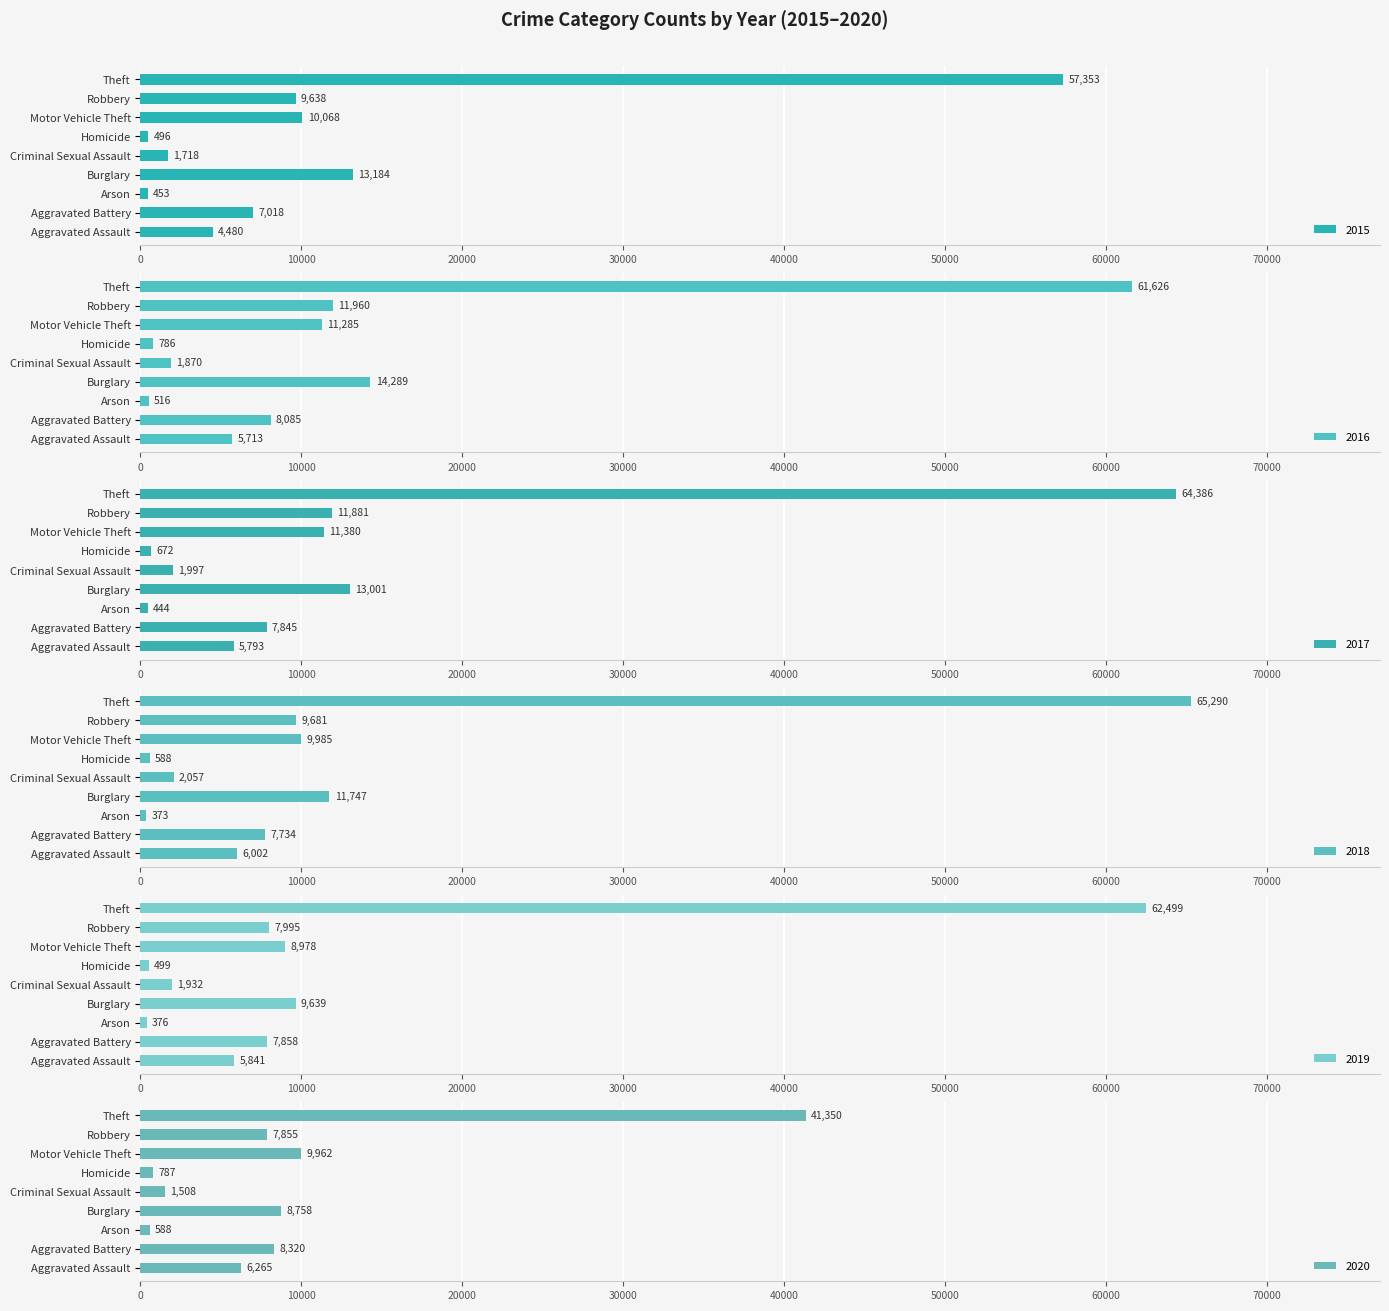

Count the number of data series in this chart.

6